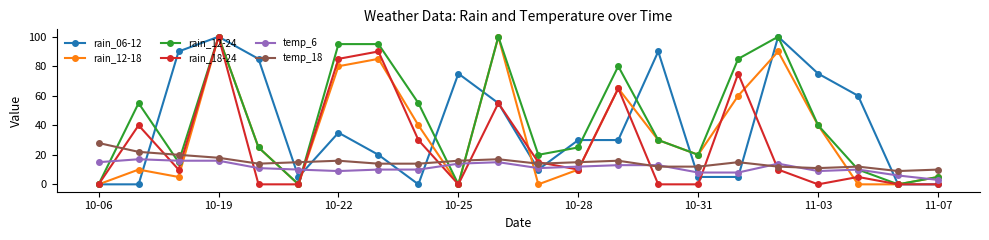

After their last crossing, which series has the higher values: rain_12-18 or temp_18?

temp_18